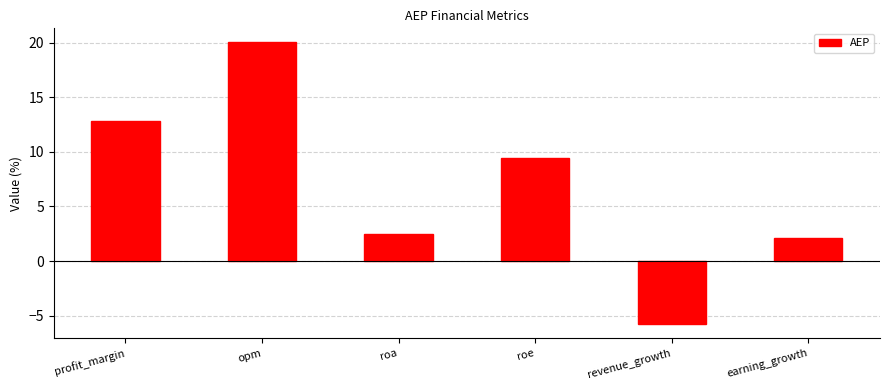

What value does the data have at revenue_growth?

-5.8